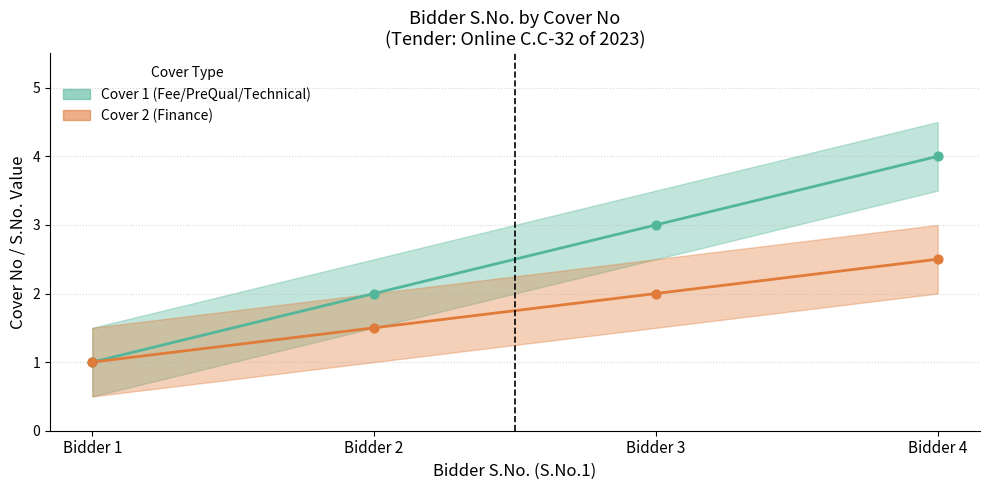

At how many categories does at least one series exceed 2?

2